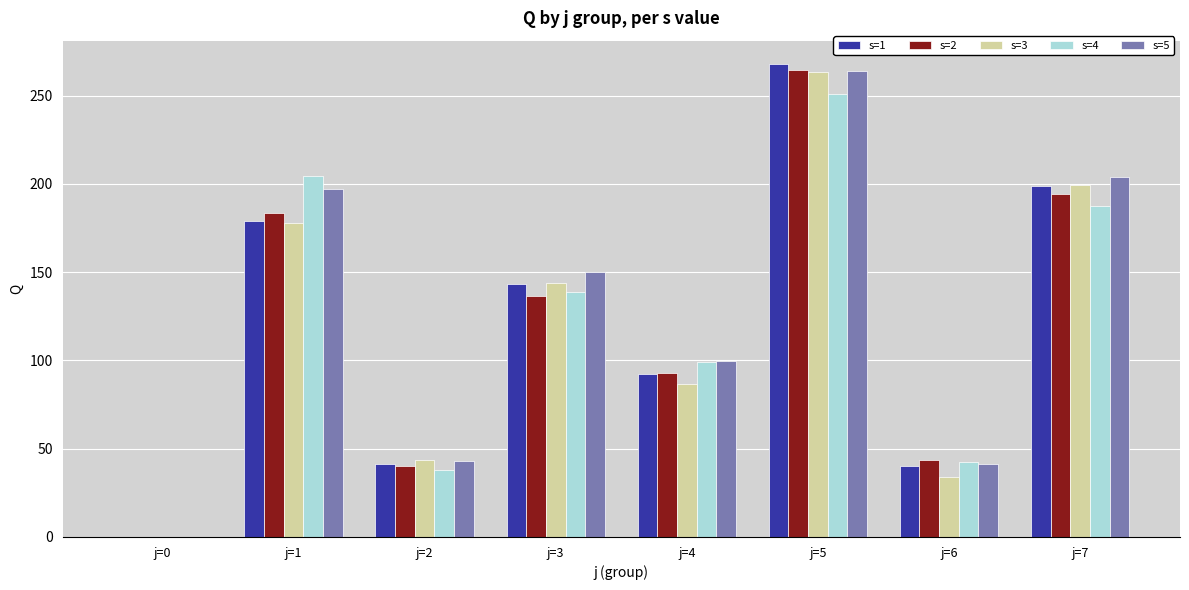

At which category is the sum across all series the highest?

j=5